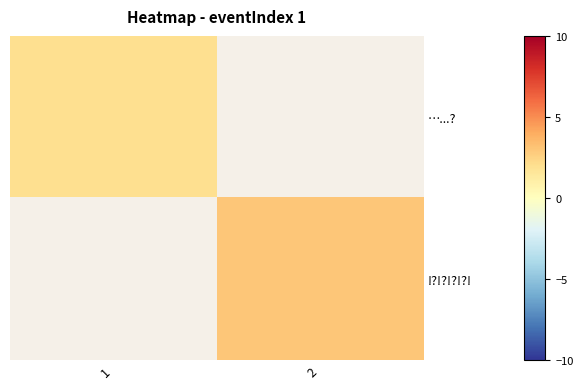

Is the value of !?!?!?!?! at 2 greater than the value of …...? at 1?

Yes